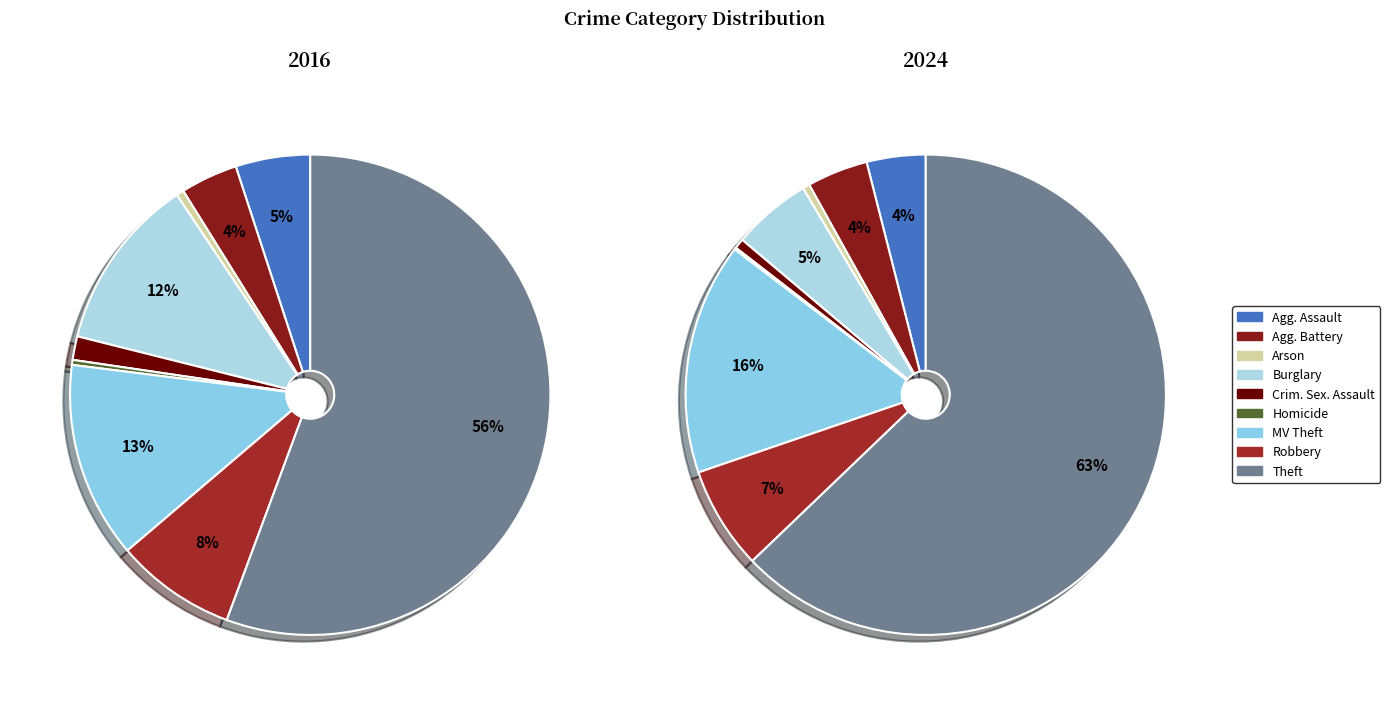

What percentage do values_2016 and values_2024 together represent?

8.9%